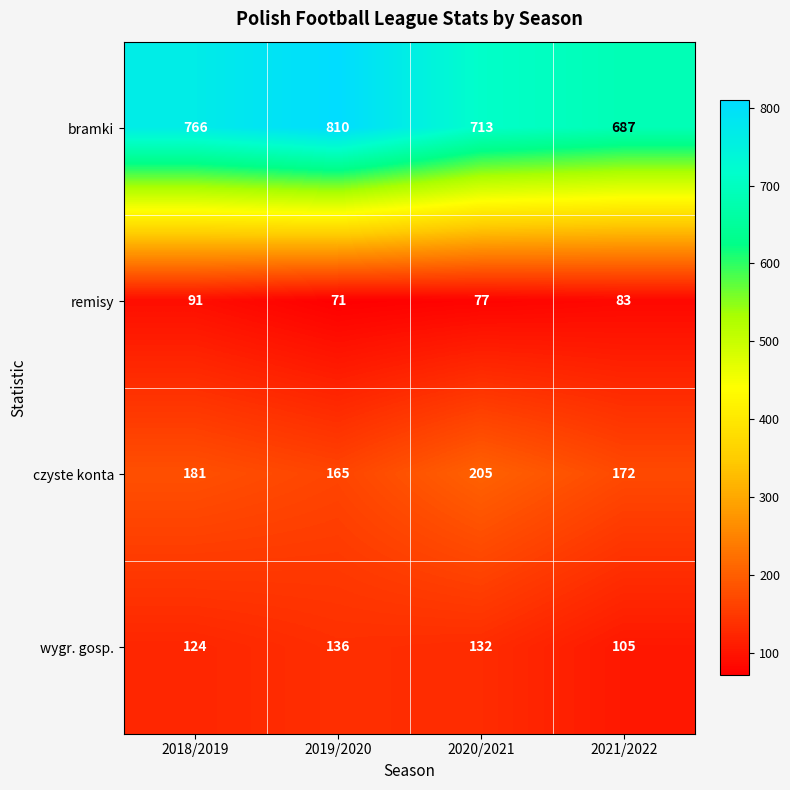

What is the difference between the maximum and minimum values in the bramki series?

123